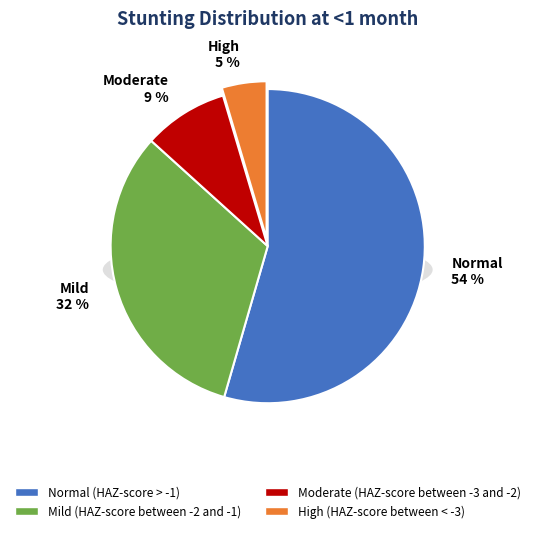

Rank the categories by value from lowest to highest.

High (HAZ-score between < -3), Moderate (HAZ-score between -3 and -2), Mild (HAZ-score between -2 and -1), Normal (HAZ-score > -1)